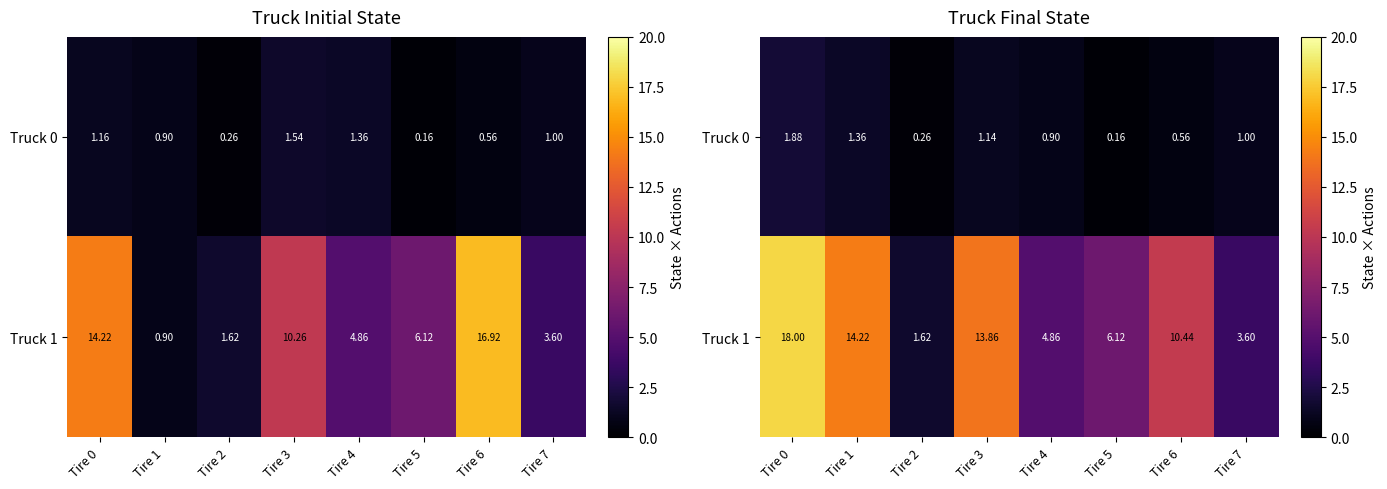

What is the sum of the Truck 1 values at Tire 1 and Tire 7?

17.8